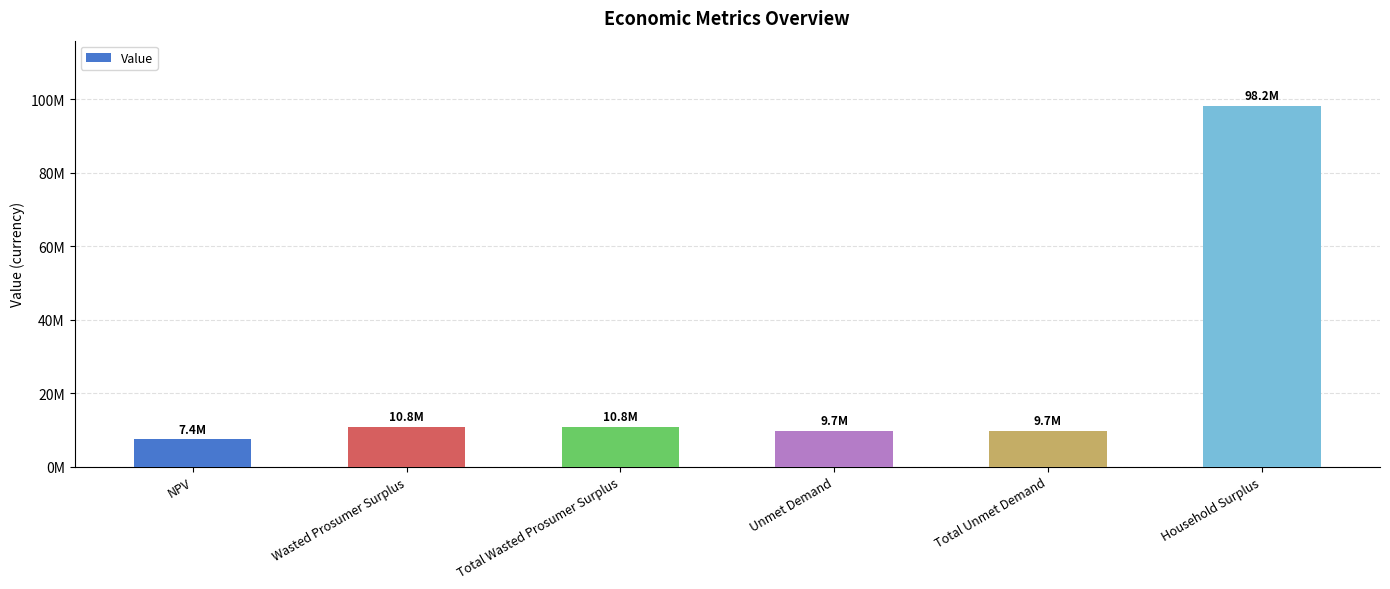

Are the bars horizontal?

No